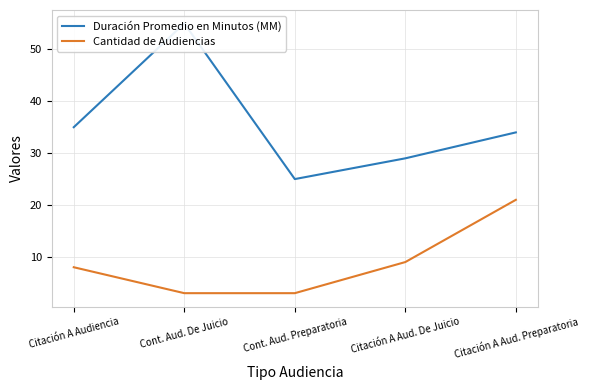

Is this an area chart (filled region under the line)?

No